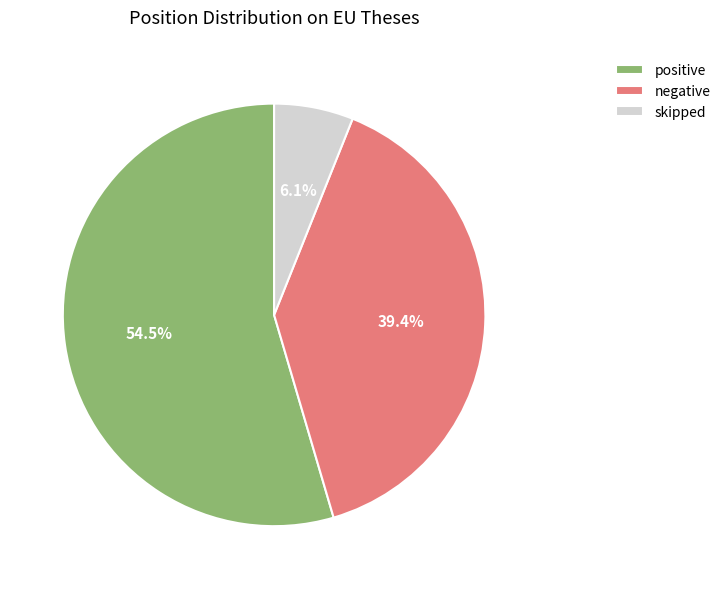

To the nearest percent, what is the average slice percentage?

33%